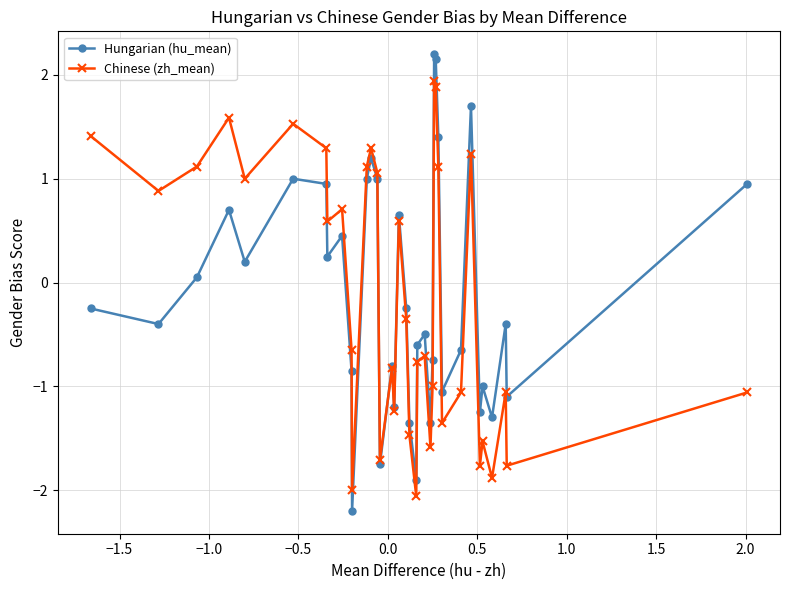

True or false: Hungarian (hu_mean) has more than 0 points higher than both neighbors.

True